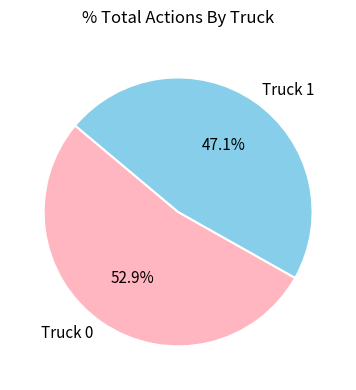

Combined, do Truck 0 and Truck 1 account for over 50%?

Yes